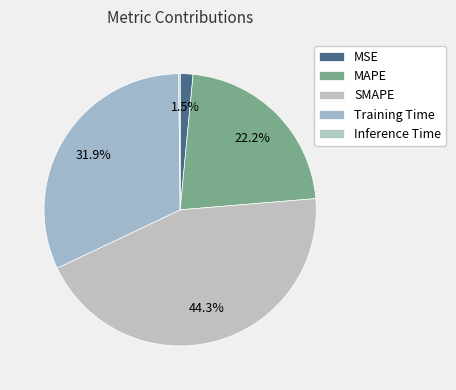

To the nearest percent, what is the combined percentage of Inference Time and MAPE?

22%